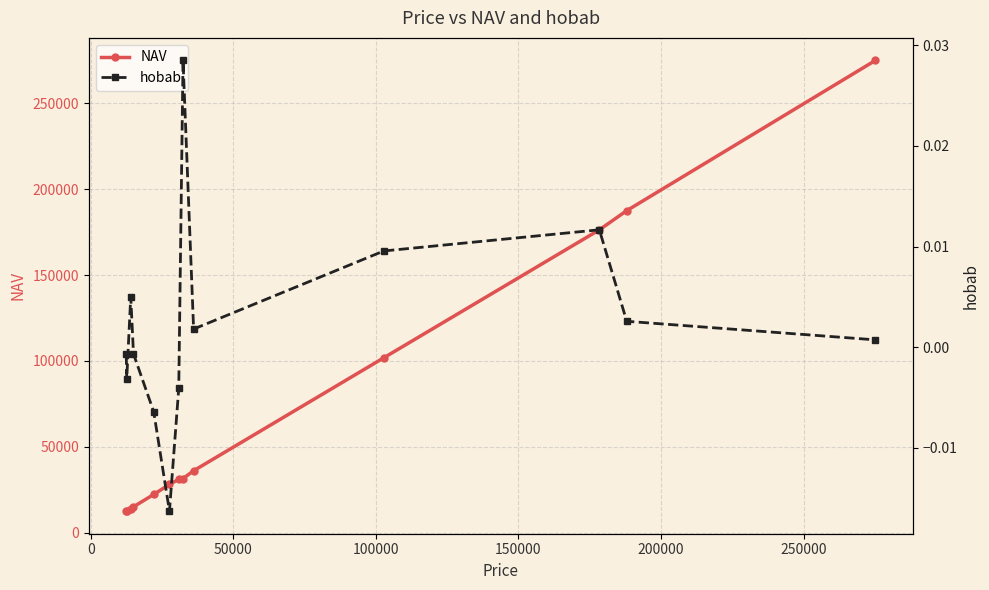

How many data points in NAV are above 31028?

6